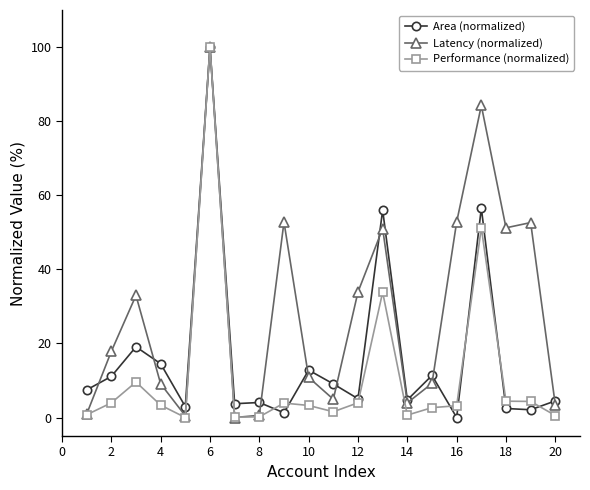

What is the greatest value displayed?

100.0